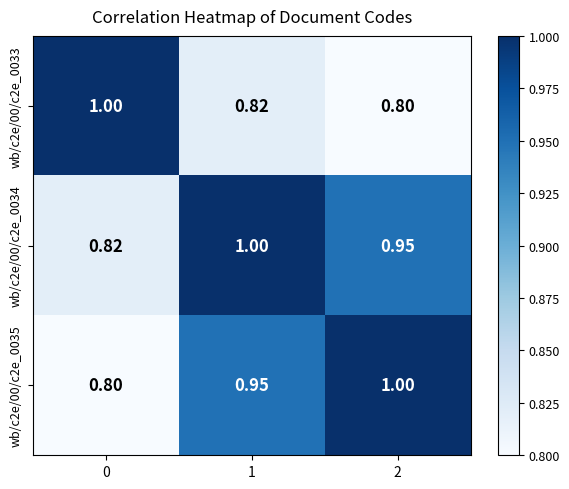

At which category is the sum across all series the highest?

1